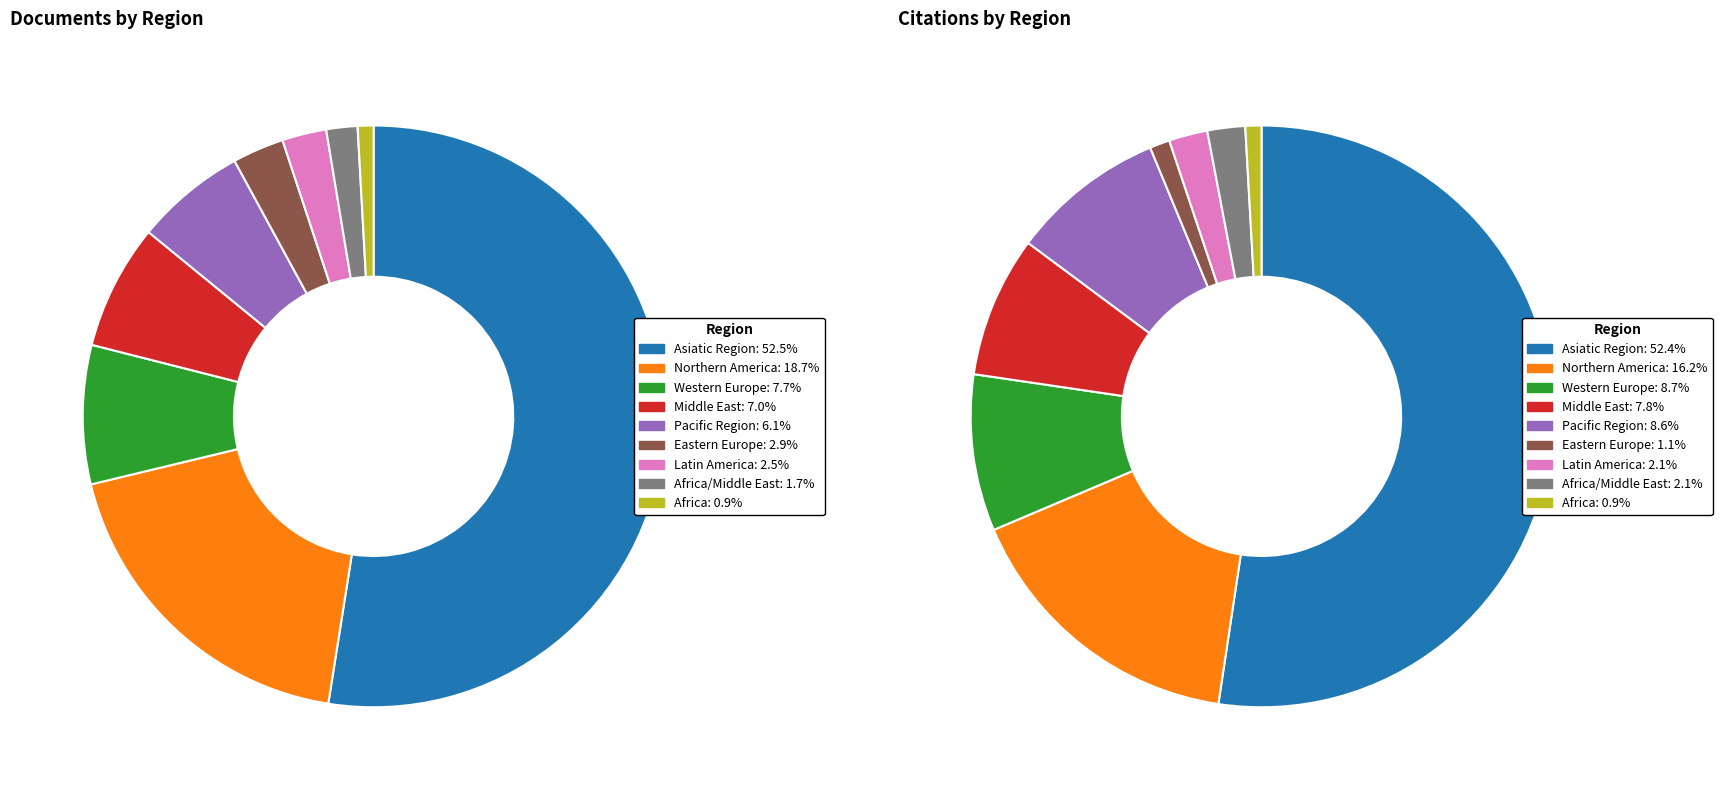

True or false: Latin America accounts for 1% of the total.

False